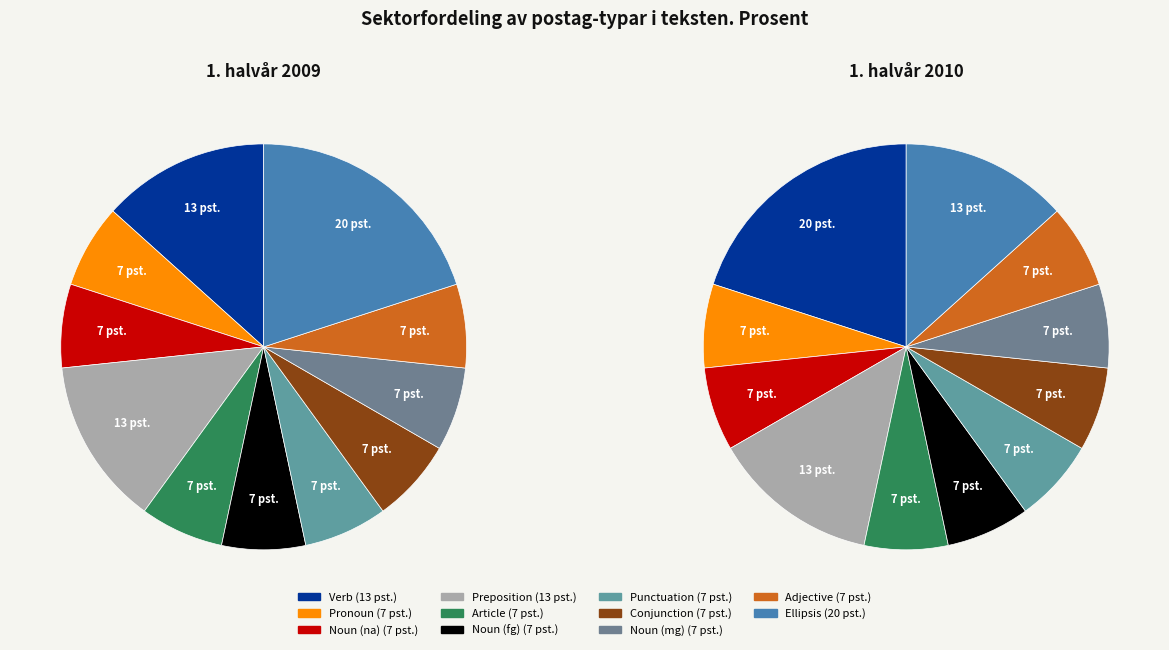

The z-------- slice represents 35% of the pie. True or false?

False